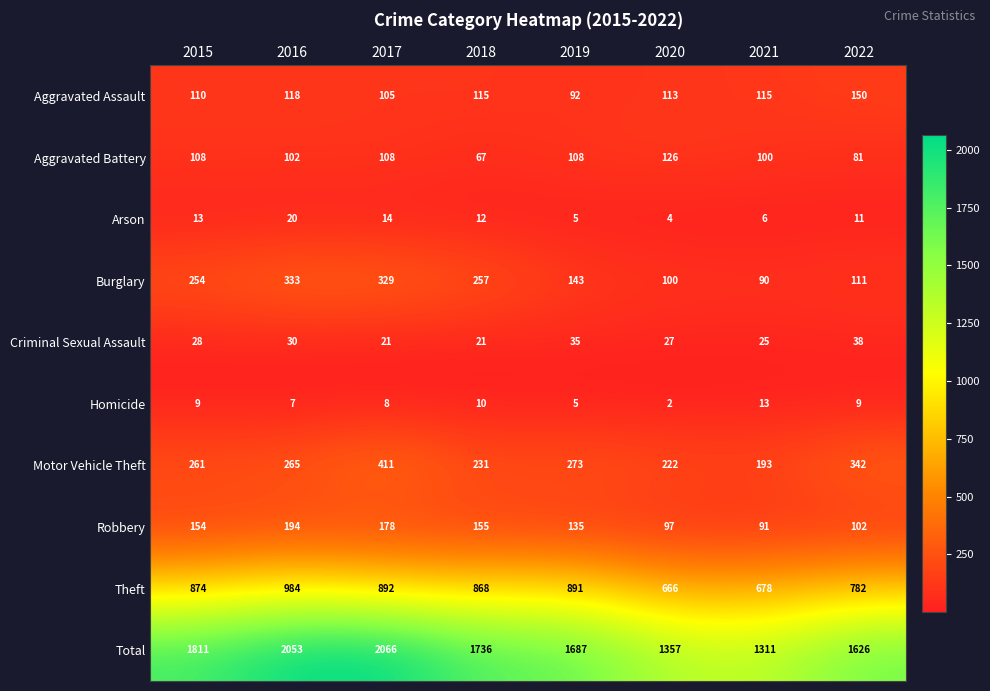

What is the difference between the Robbery values at 2015 and 2017?

24